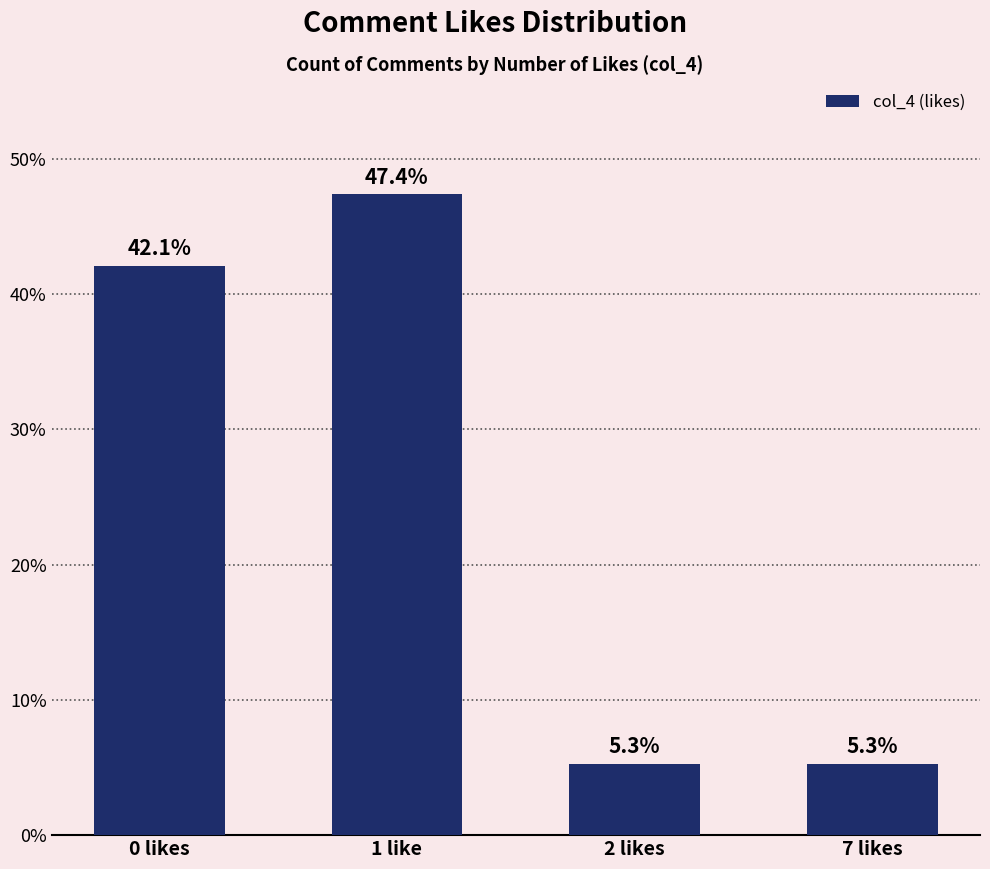

Where is the data nearest to the value 26?

0 likes